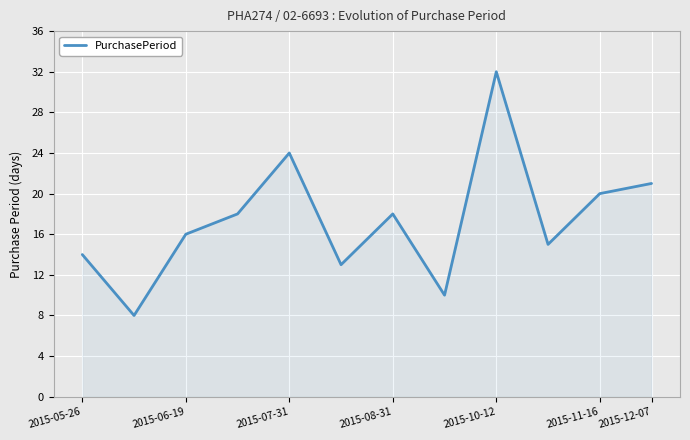

Does the chart have visible grid lines?

Yes